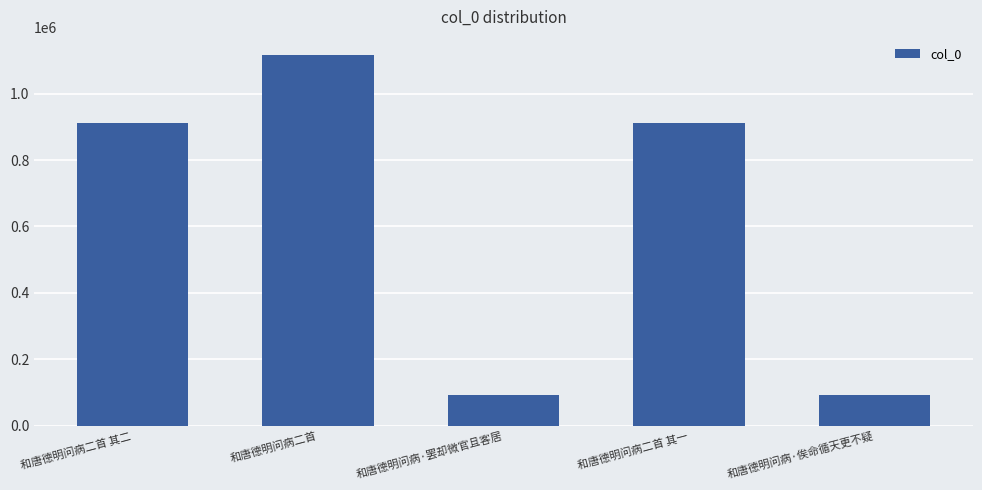

What is the ratio of the value at 和唐德明问病·罢却微官且客居 to the value at 和唐德明问病·俟命循天更不疑?

1.0